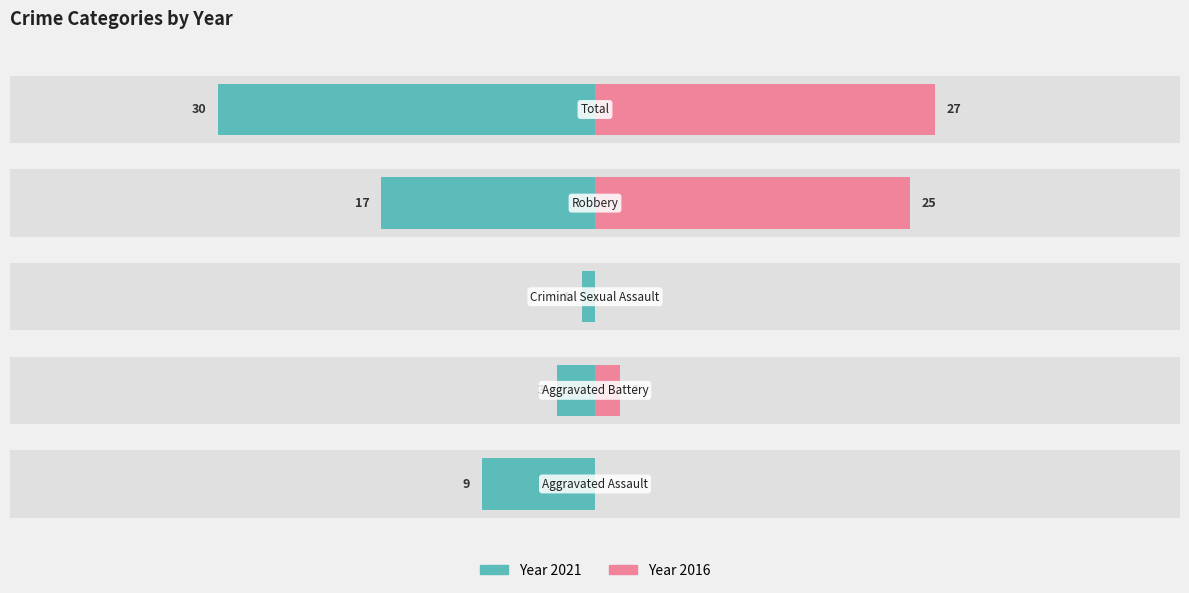

What is the minimum value shown in the chart?

-30